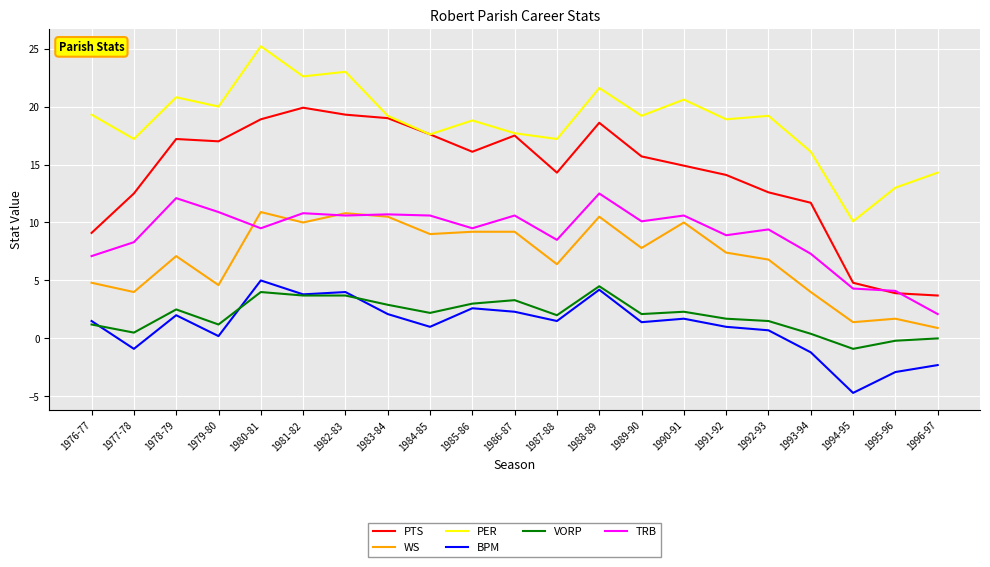

How many lines are shown in the chart?

6